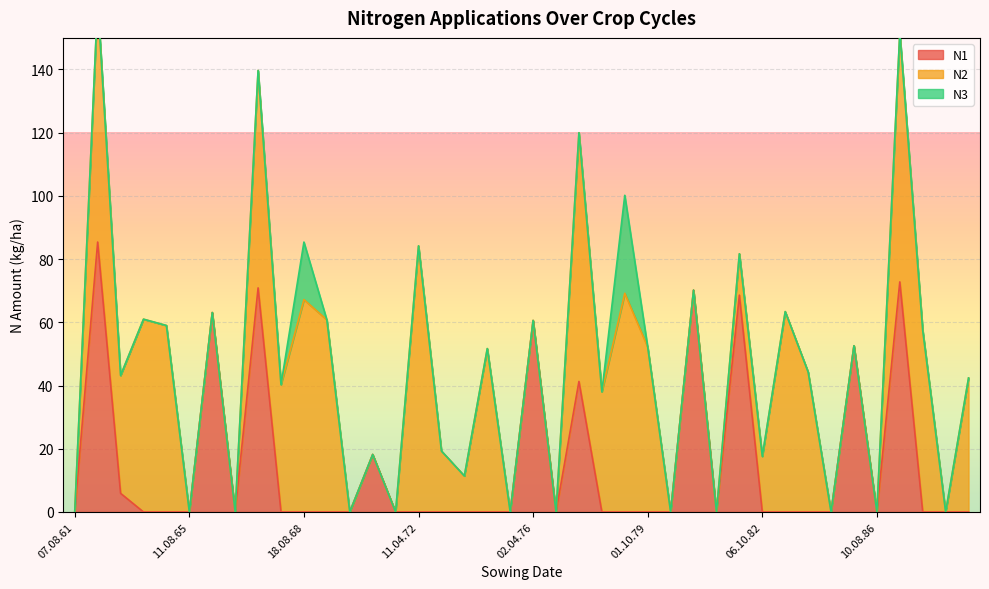

Which series has the widest spread of values?

N1